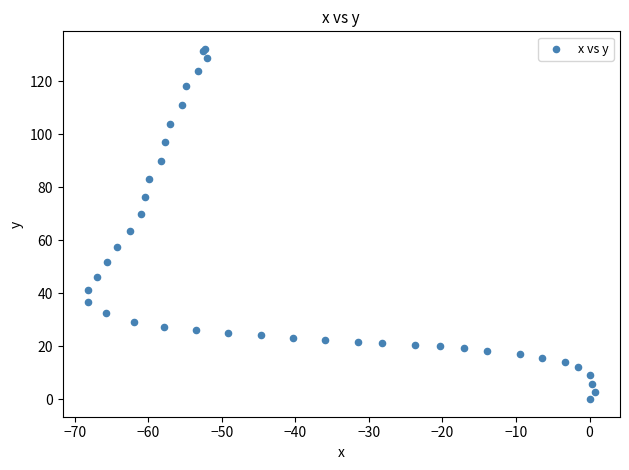

What Y value in the scatter plot is closest to 66?

63.7